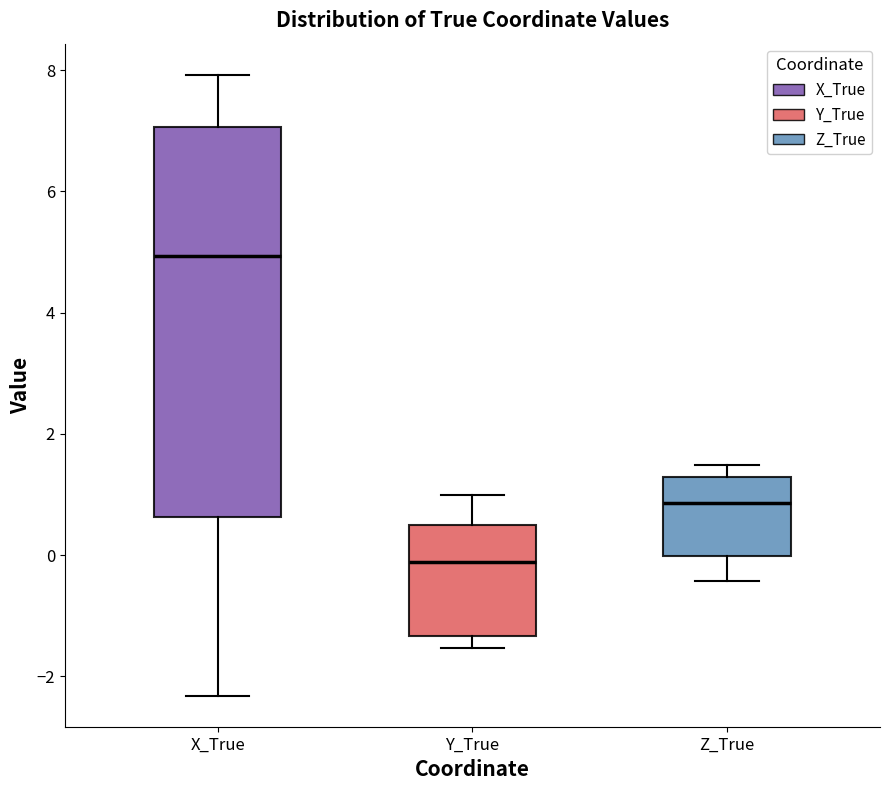

Where is the upper edge of the box for X_True on the y-axis? The values are not printed on the chart, so give them approximately, as read against the axis.

7.0